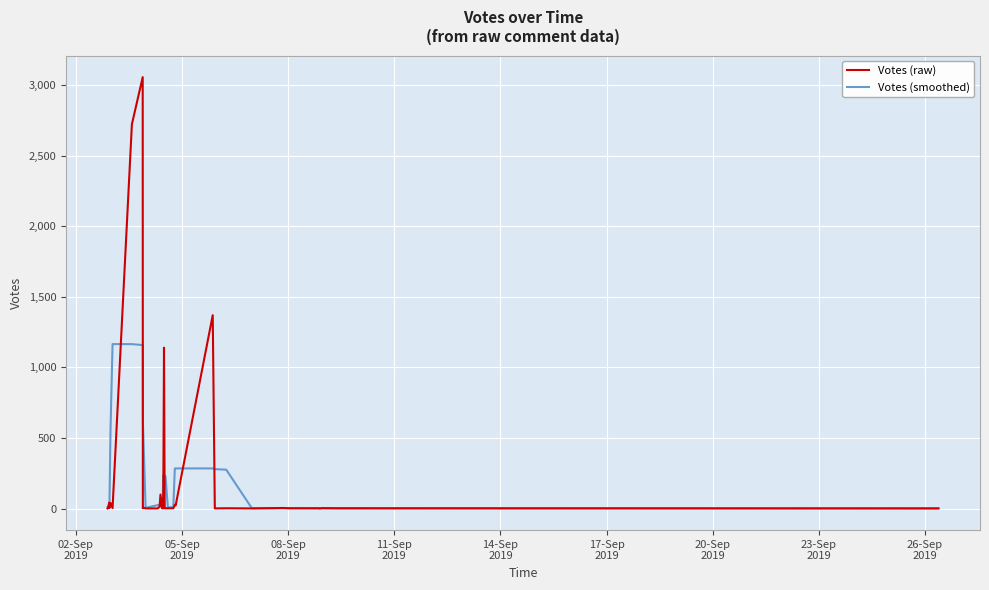

What is the greatest value displayed?

3057.0